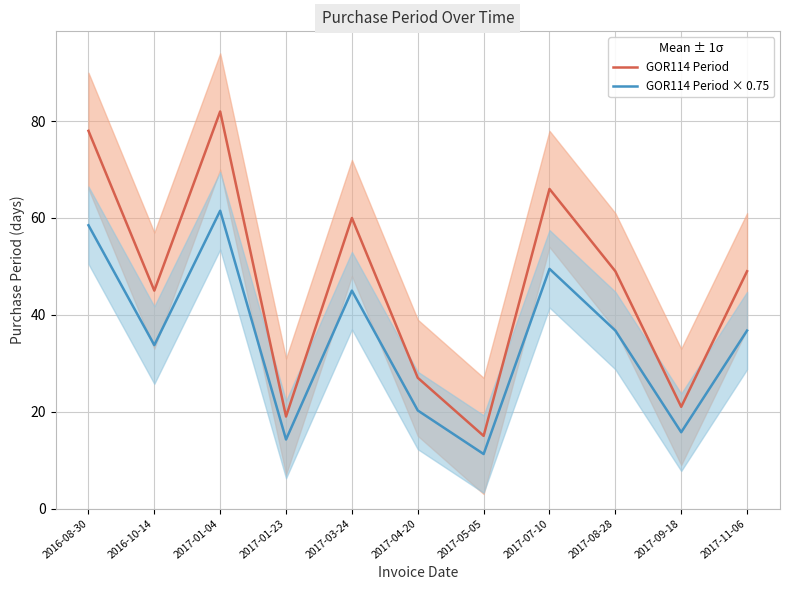

Where is GOR114 Period nearest to the value 48?

2017-08-28